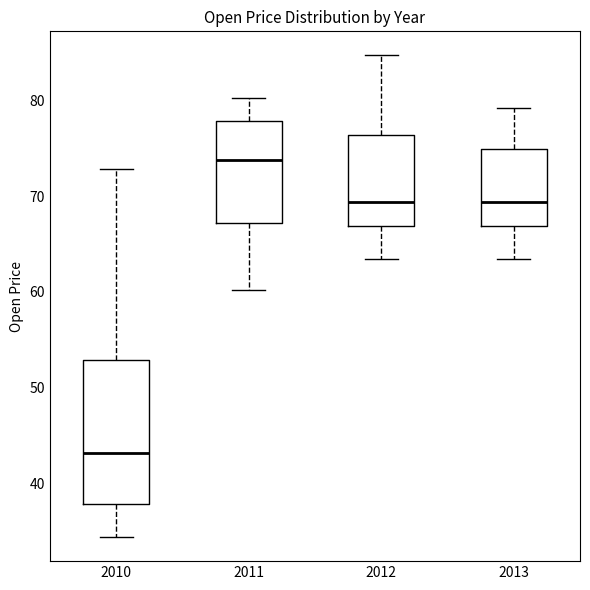

Where does the lower whisker of the box at x = 2013 end on the y-axis? The values are not printed on the chart, so give them approximately, as read against the axis.

63